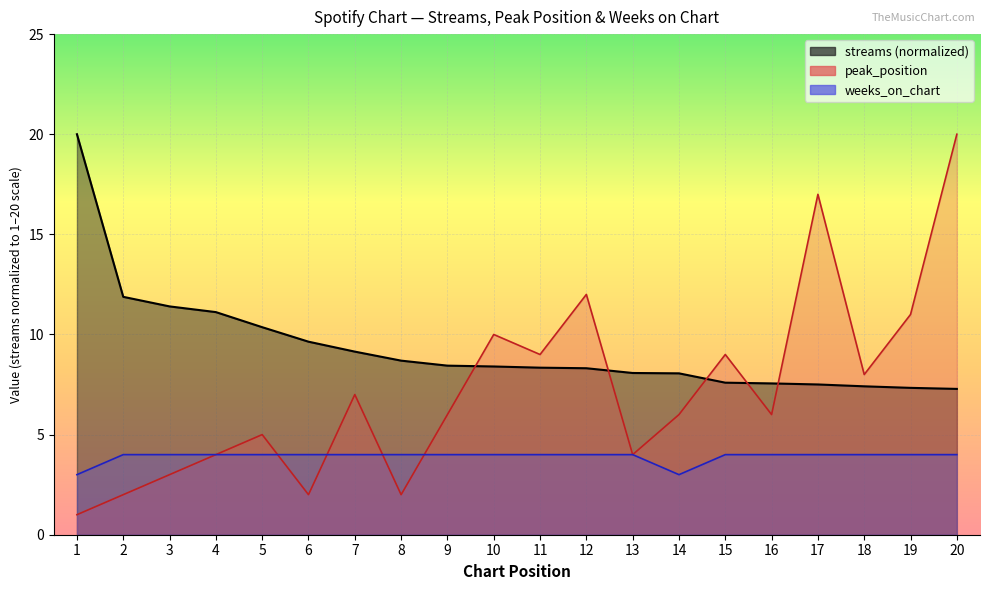

Which series has the largest range (max minus min)?

peak_position